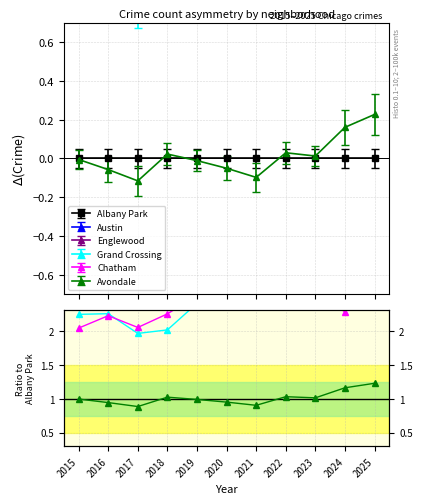

Rank the categories by Englewood value from highest to lowest.

2021, 2020, 2019, 2016, 2015, 2022, 2018, 2023, 2025, 2017, 2024